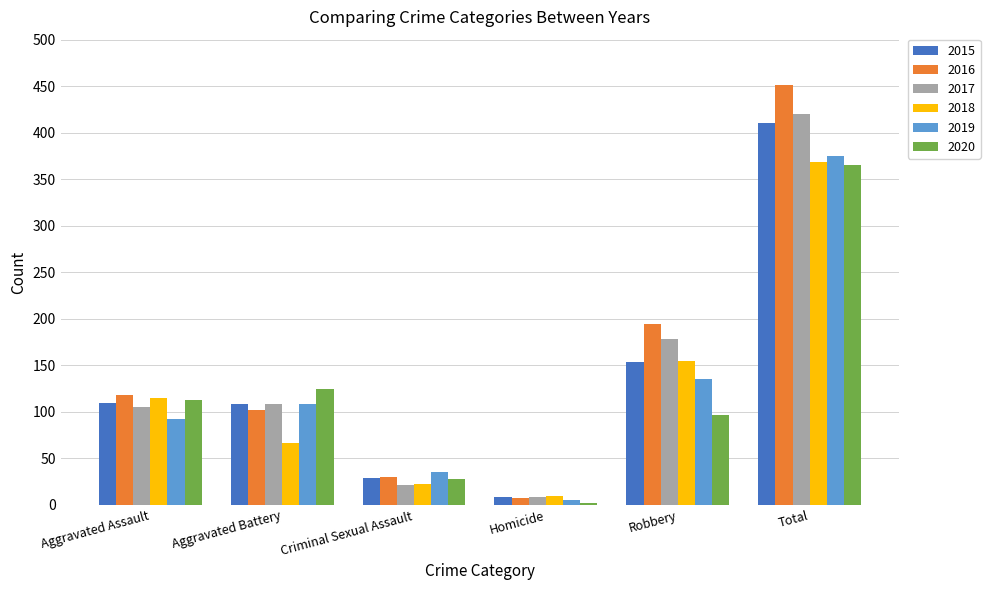

What is the label of the 6th bar from the left?

Total